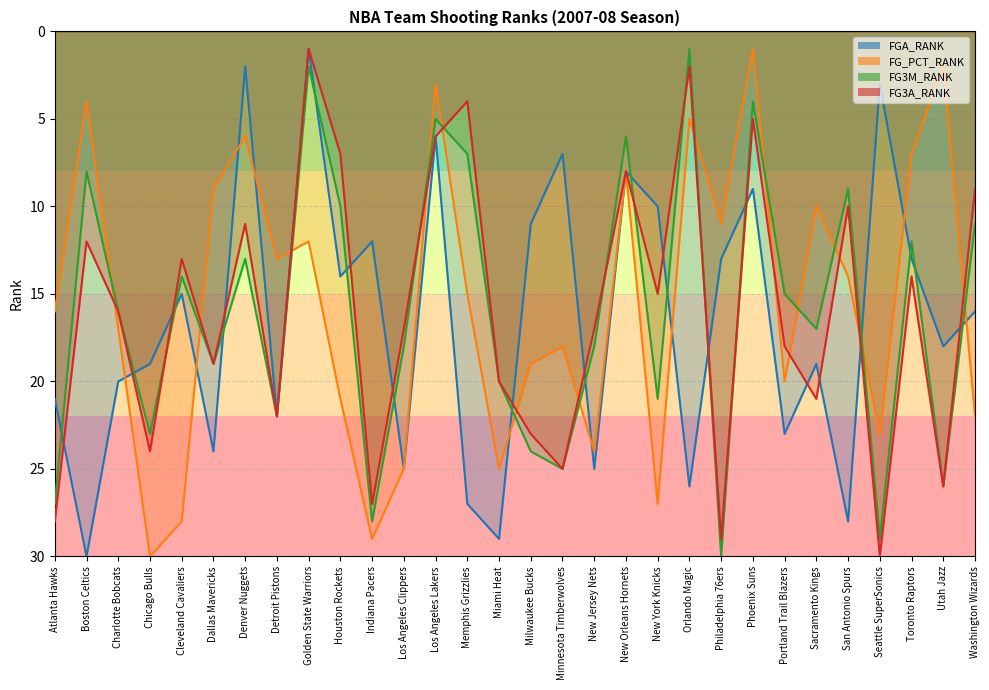

What are all the series names shown in the legend?

FGA_RANK, FG_PCT_RANK, FG3M_RANK, FG3A_RANK